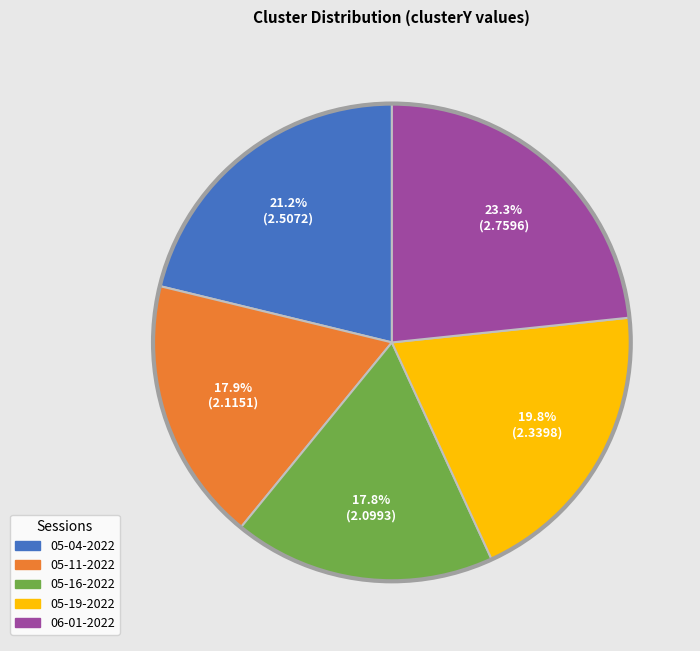

Does 05-19-2022 represent more than half of the total?

No